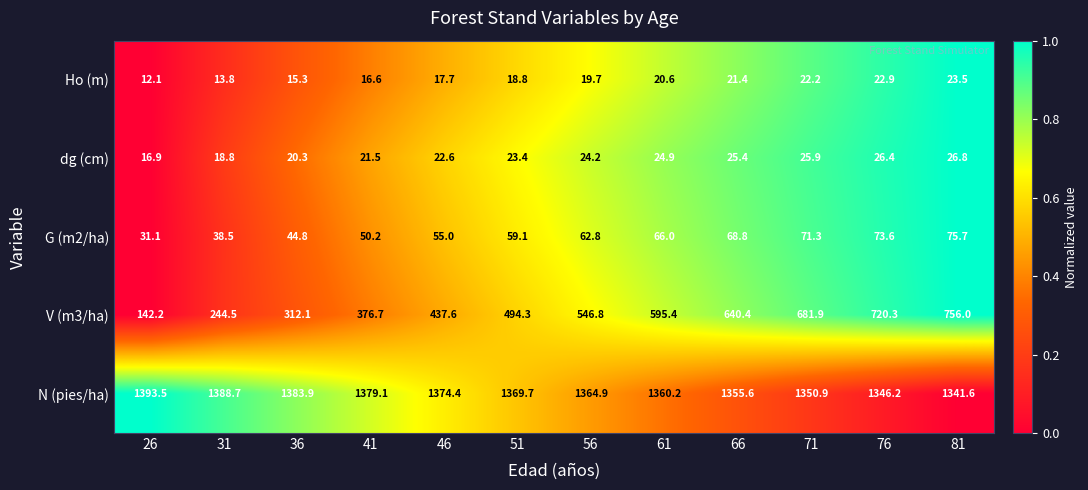

The G (m2/ha) series shows 55.2 at 26. True or false?

False